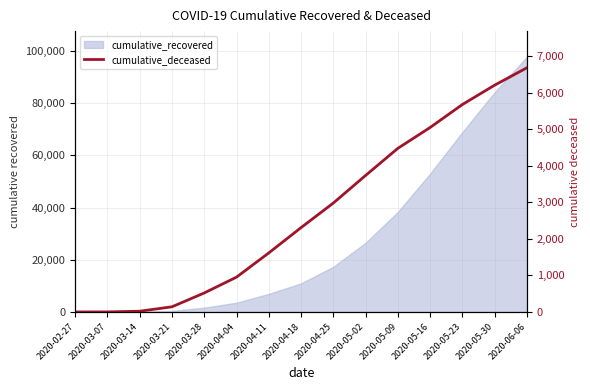

Reading left to right, what are all the values shown in this chart?

2020-02-27=0	2020-03-07=1	2020-03-14=20	2020-03-21=141	2020-03-28=519	2020-04-04=952	2020-04-11=1614	2020-04-18=2306	2020-04-25=2978	2020-05-02=3733	2020-05-09=4474	2020-05-16=5044	2020-05-23=5672	2020-05-30=6202	2020-06-06=6677